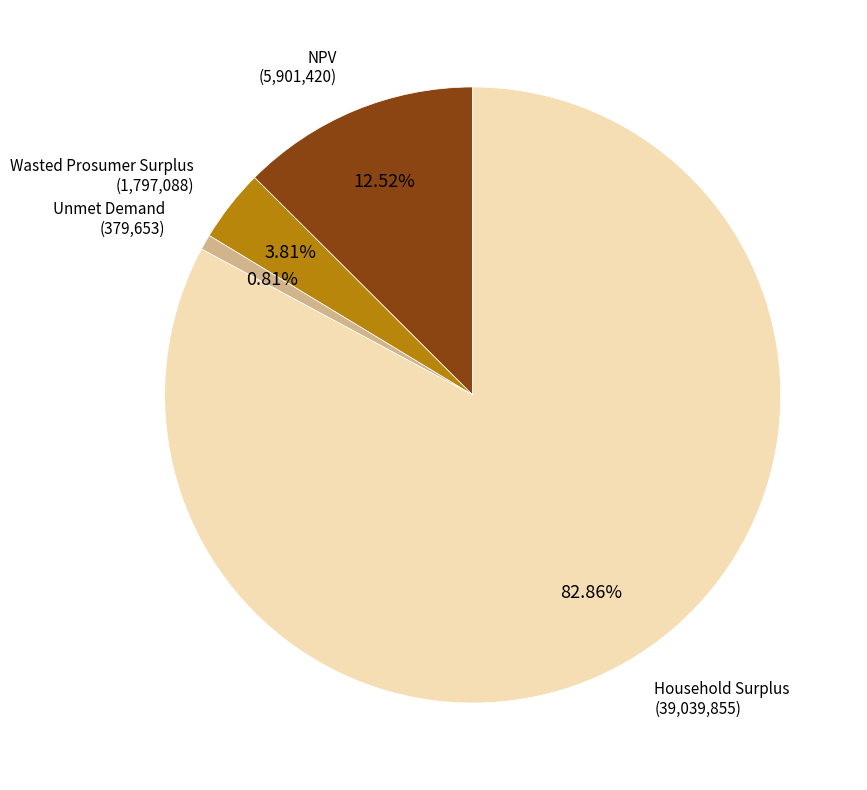

Is there a majority slice in this chart?

Yes